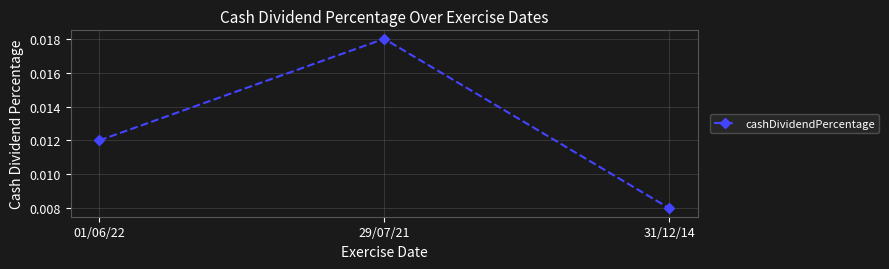

What is the label of the 3rd point from the right?

01/06/22